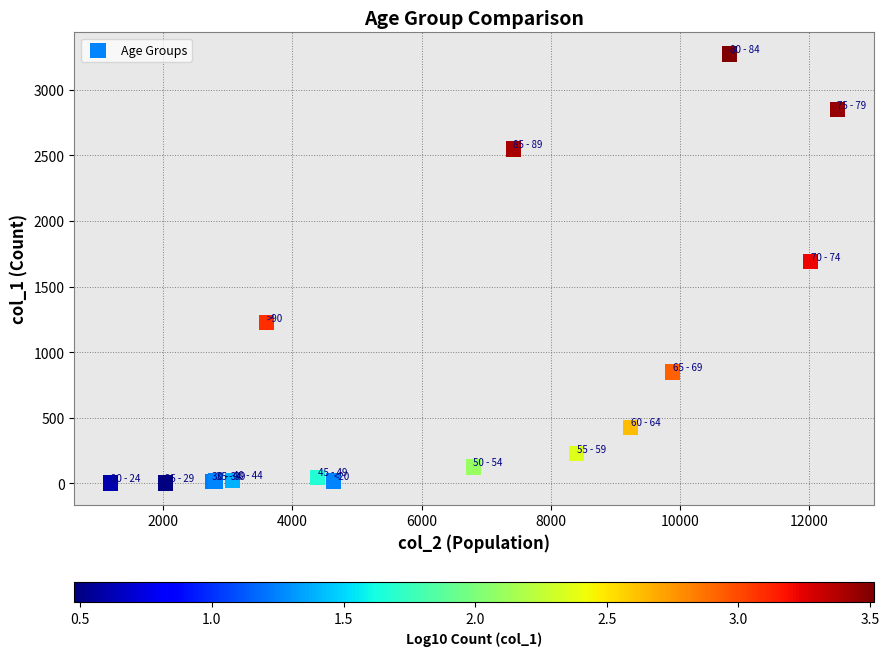

What Y value in the scatter plot is closest to 1638?

1690